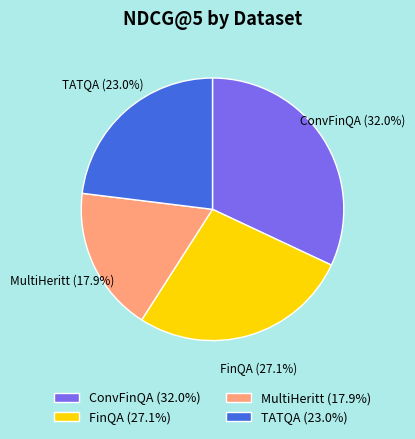

What is the total percentage of ConvFinQA and TATQA?

55.0%